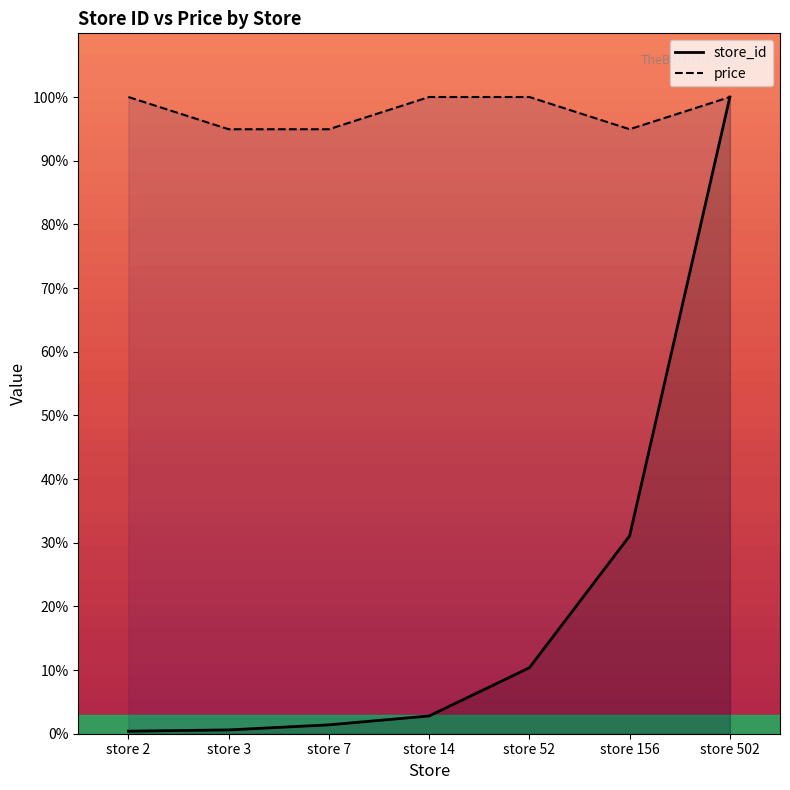

Which series has the largest total across all categories?

price